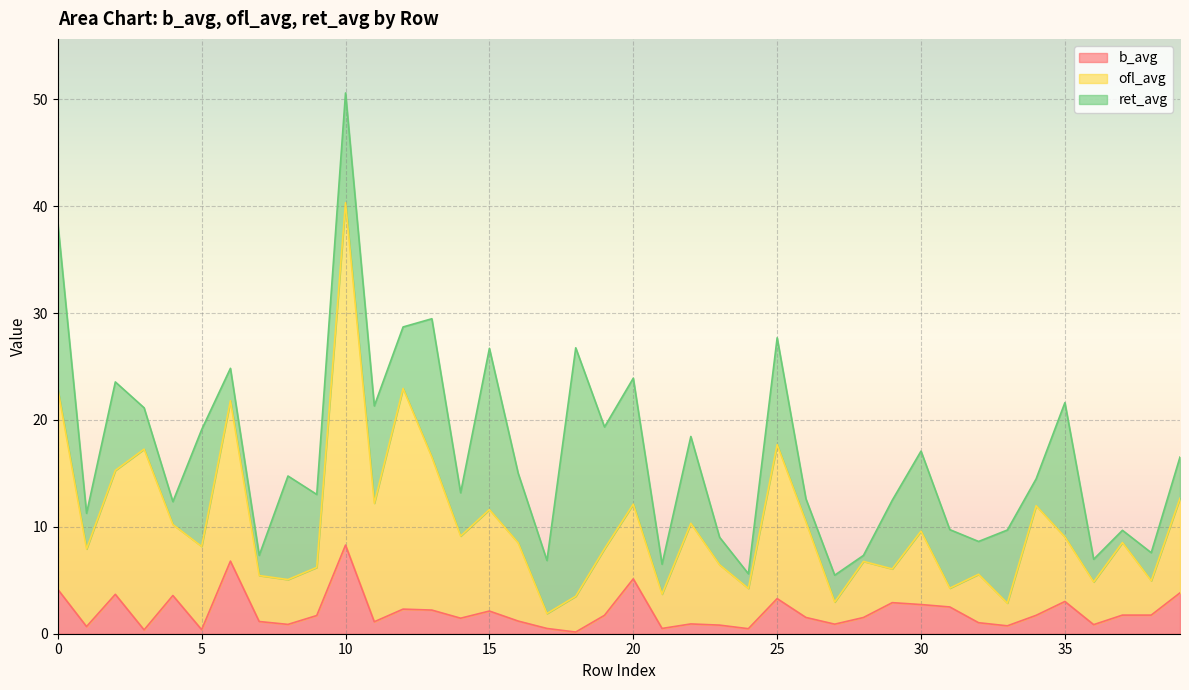

The value of b_avg at 32 is 1.0. True or false?

True